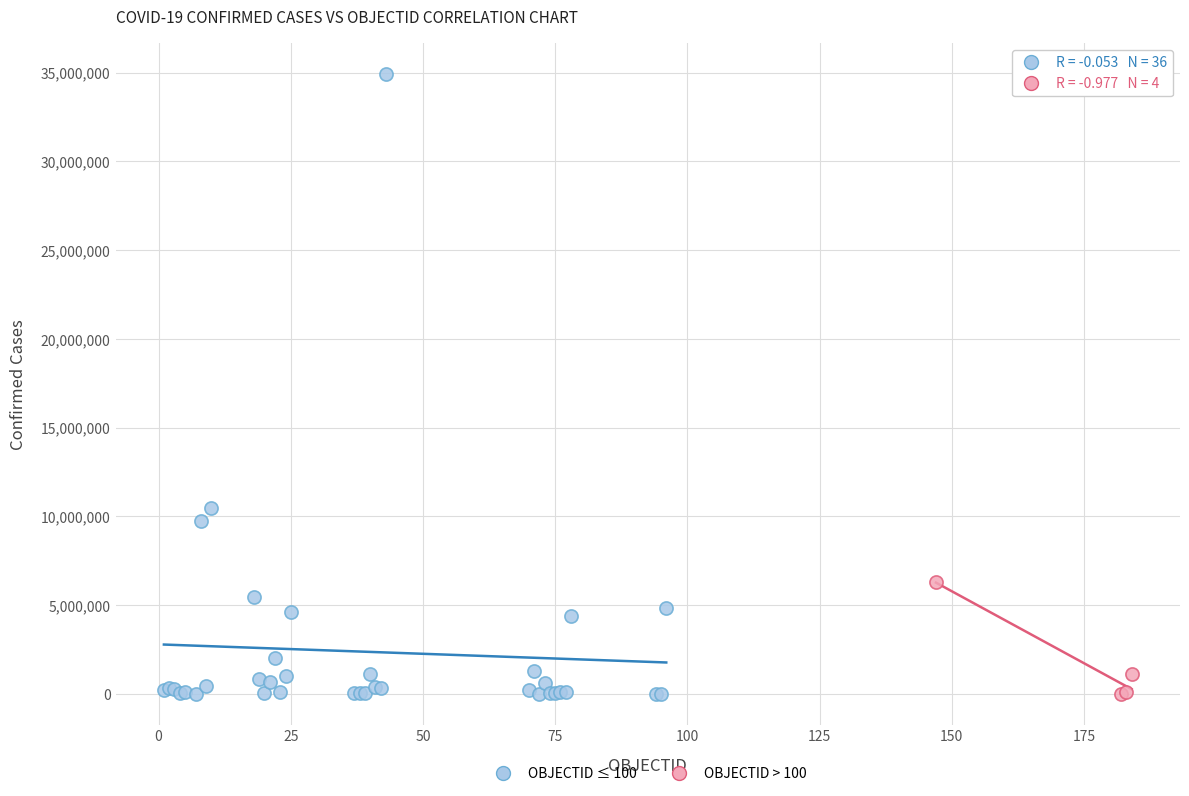

Which series contains the highest Y value?

OBJECTID ≤ 100